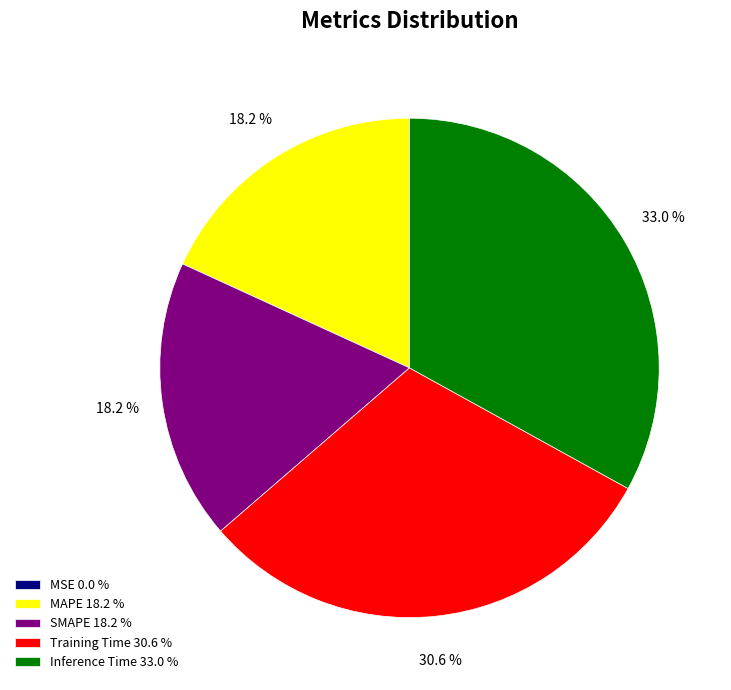

True or false: Training Time accounts for 31% of the total.

True